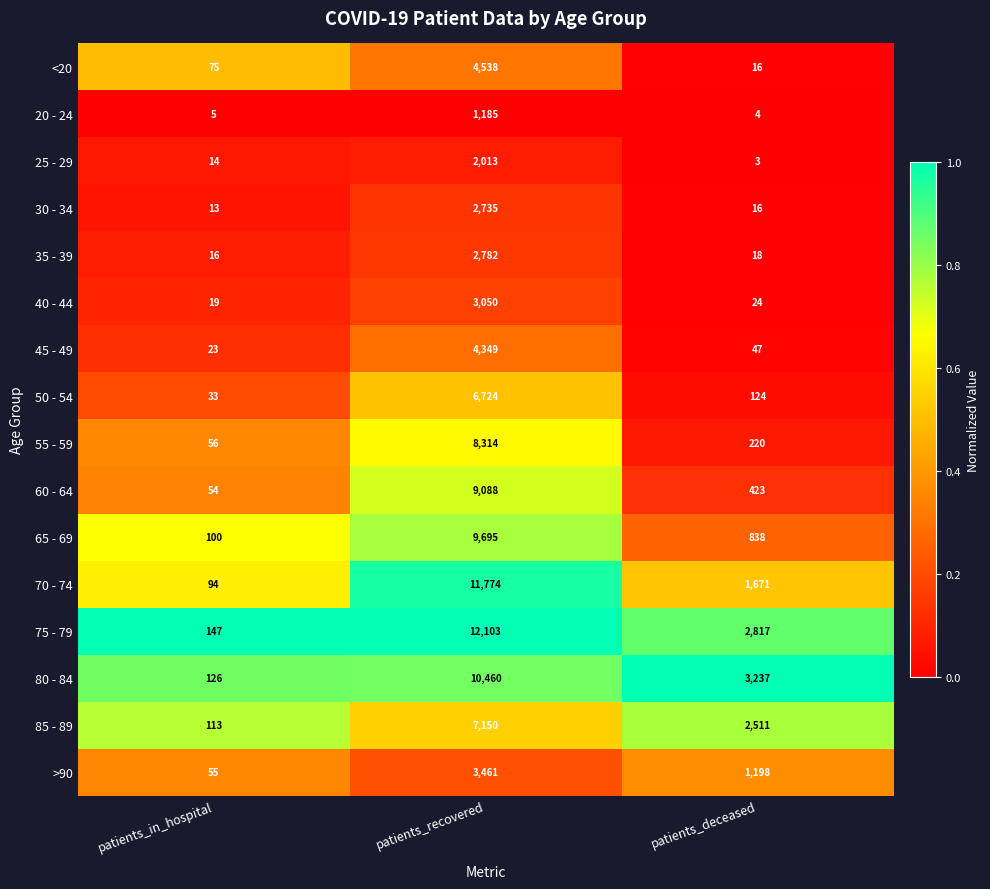

List the series in order of their peak value, highest first.

75 - 79, 70 - 74, 80 - 84, 65 - 69, 60 - 64, 55 - 59, 85 - 89, 50 - 54, <20, 45 - 49, >90, 40 - 44, 35 - 39, 30 - 34, 25 - 29, 20 - 24